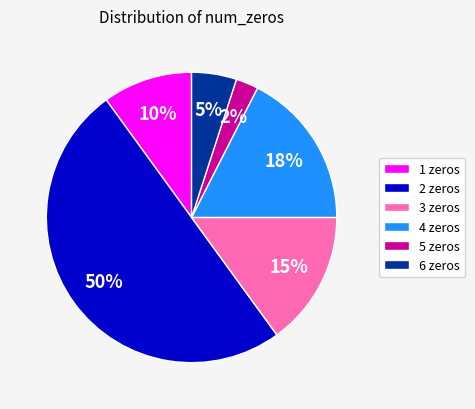

True or false: 4 zeros accounts for 26% of the total.

False